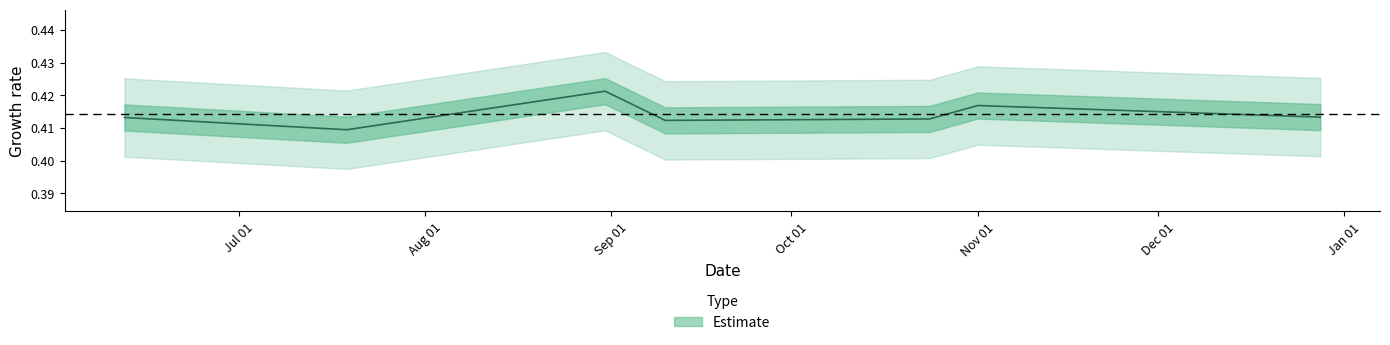

At which label is the value closest to 0?

2017-07-19